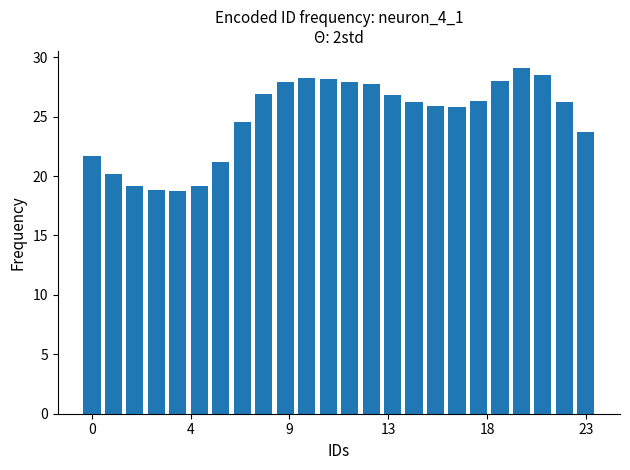

What is the difference between the maximum and minimum values?

10.3